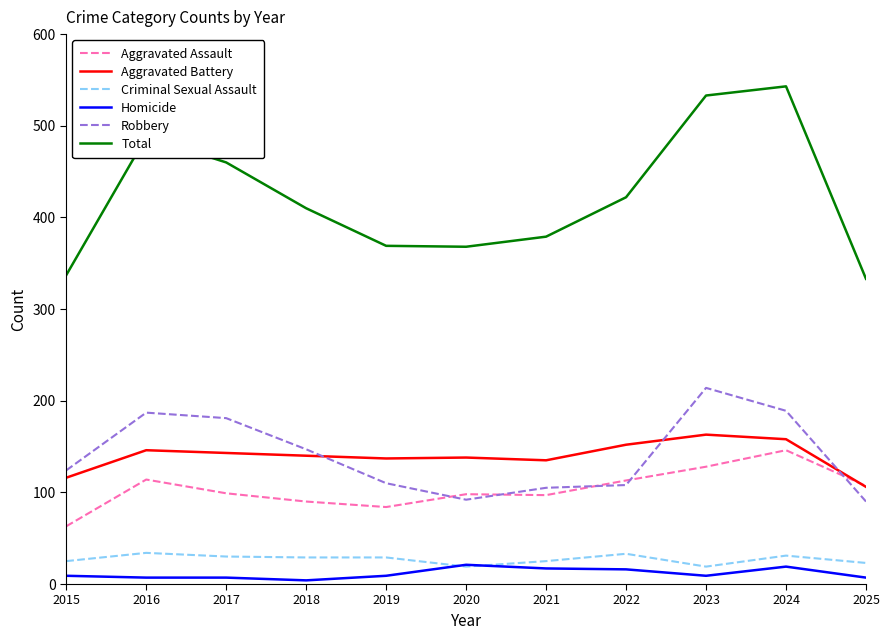

Between 2016 and 2019, which series saw the biggest shift?

Total